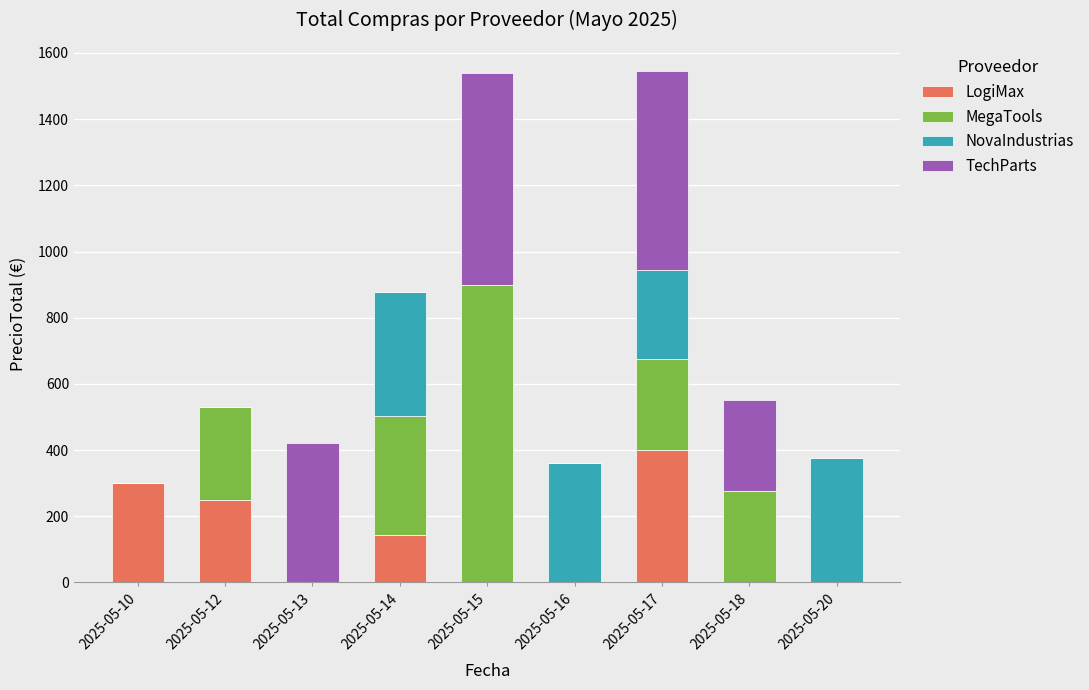

What is the total value across all series at 2025-05-14?

877.5